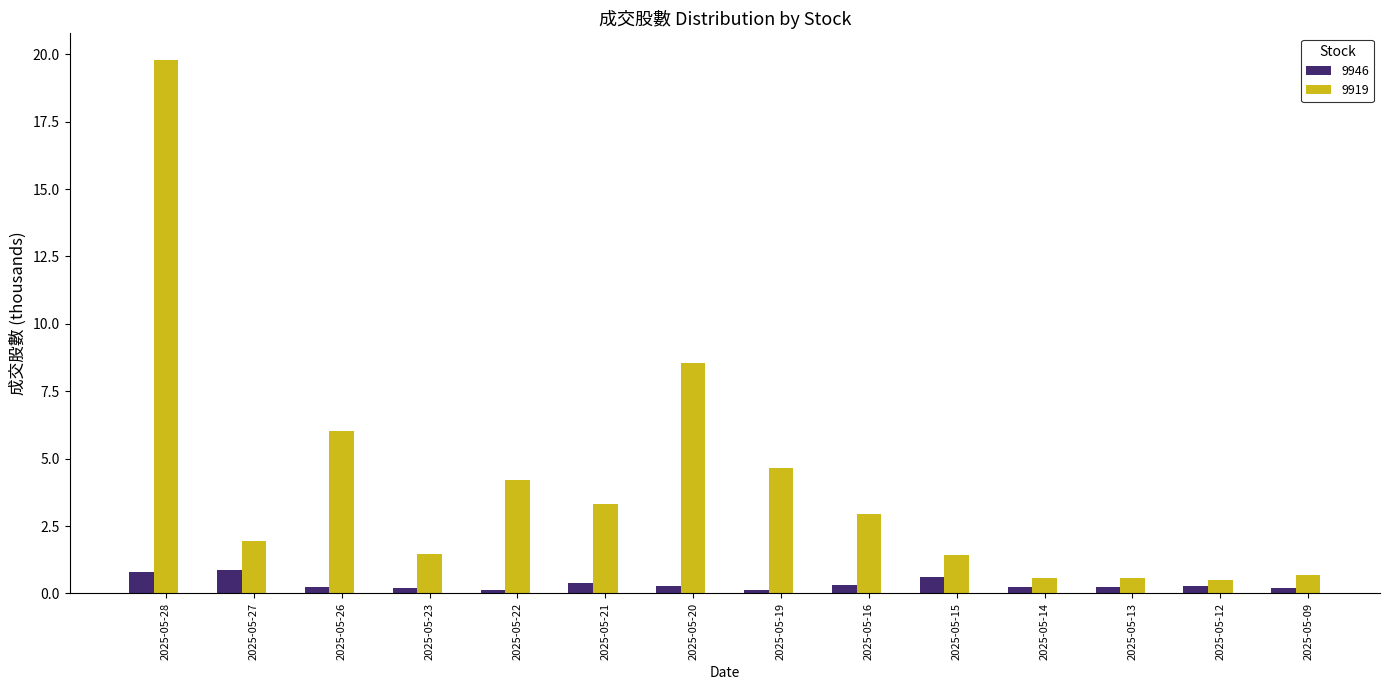

What is the maximum value shown in the chart?

19.8